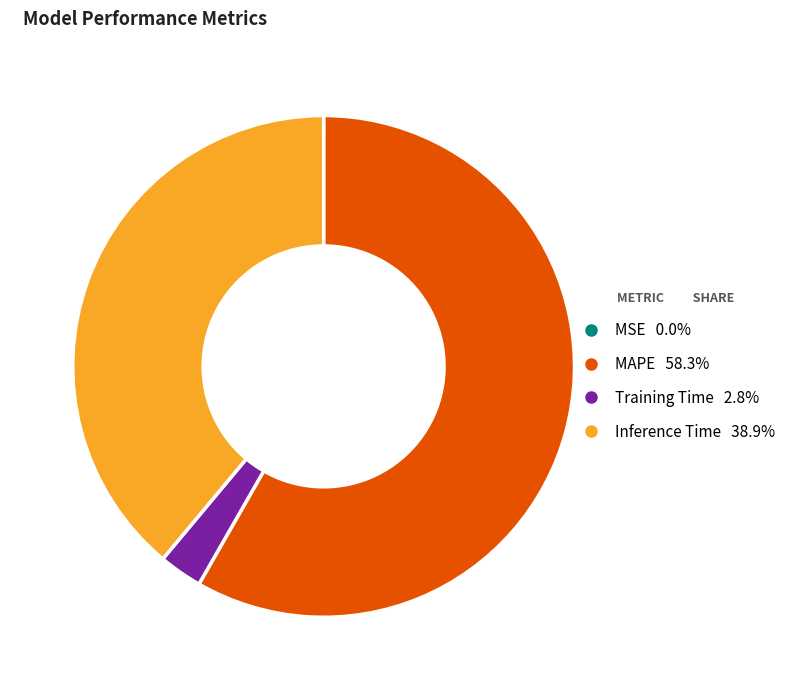

The MAPE slice represents 71% of the pie. True or false?

False